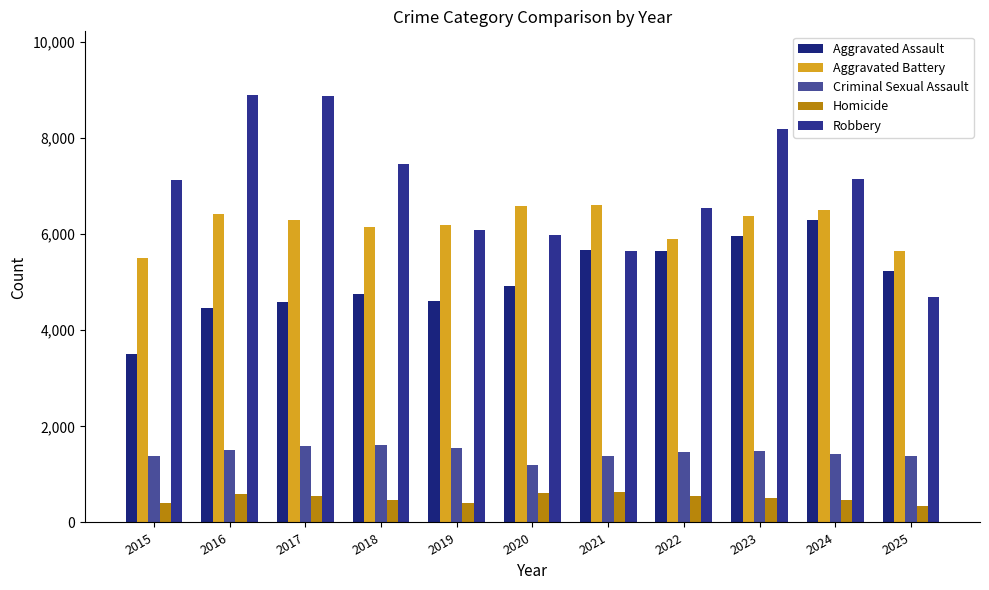

List the series in order of their peak value, lowest first.

Homicide, Criminal Sexual Assault, Aggravated Assault, Aggravated Battery, Robbery